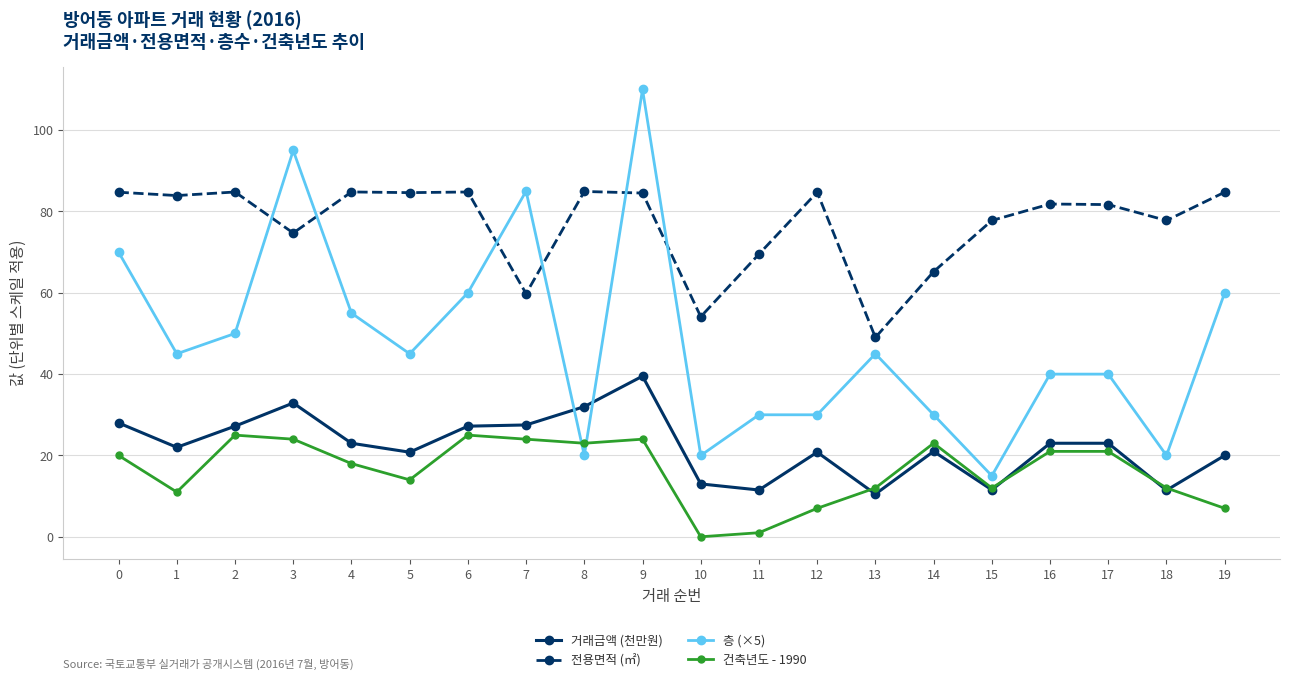

Count the number of data series in this chart.

4